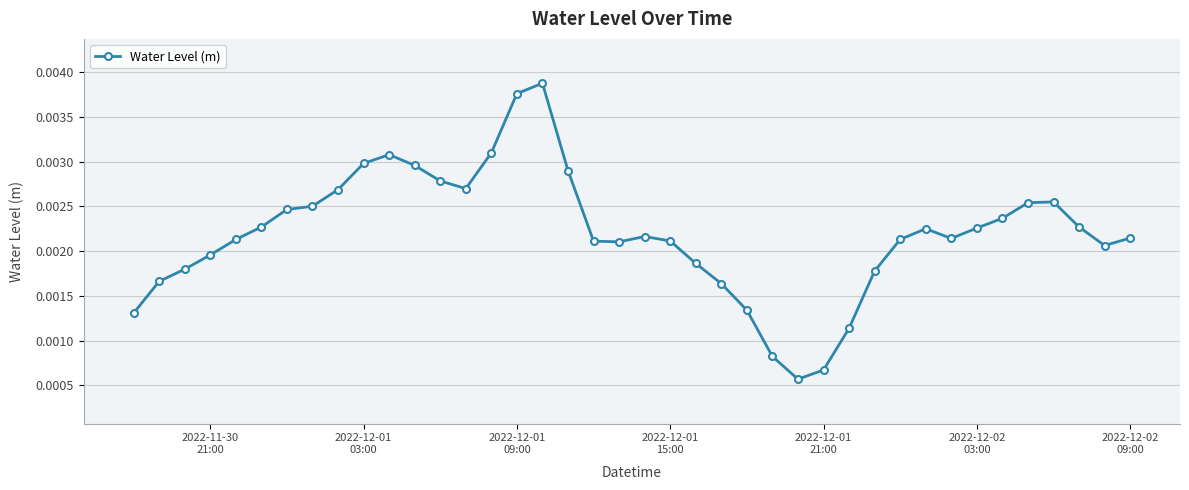

True or false: there are more than 0 points higher than both neighbors.

True